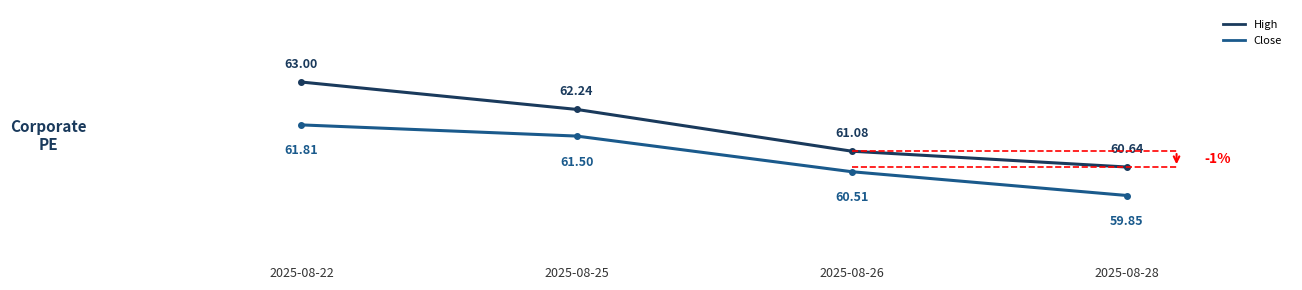

Reading left to right, what are all the values shown in this chart?

High: 63.0	62.2	61.1	60.6
Close: 61.8	61.5	60.5	59.9